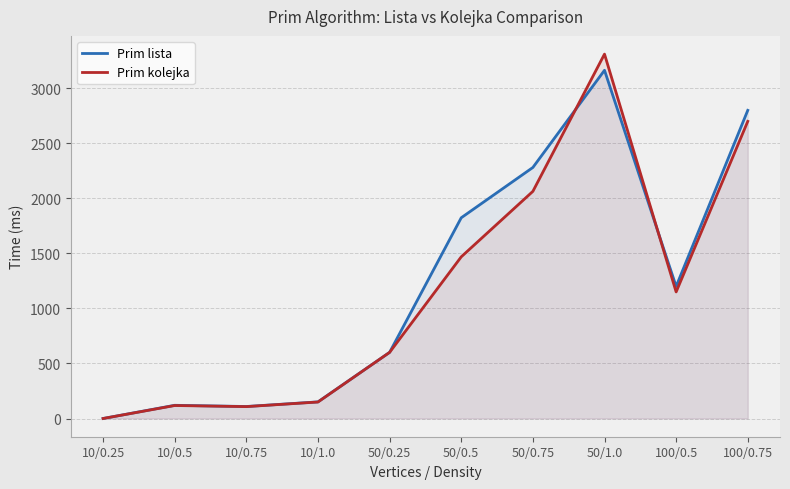

List the series in order of their overall mean, highest first.

Prim lista, Prim kolejka